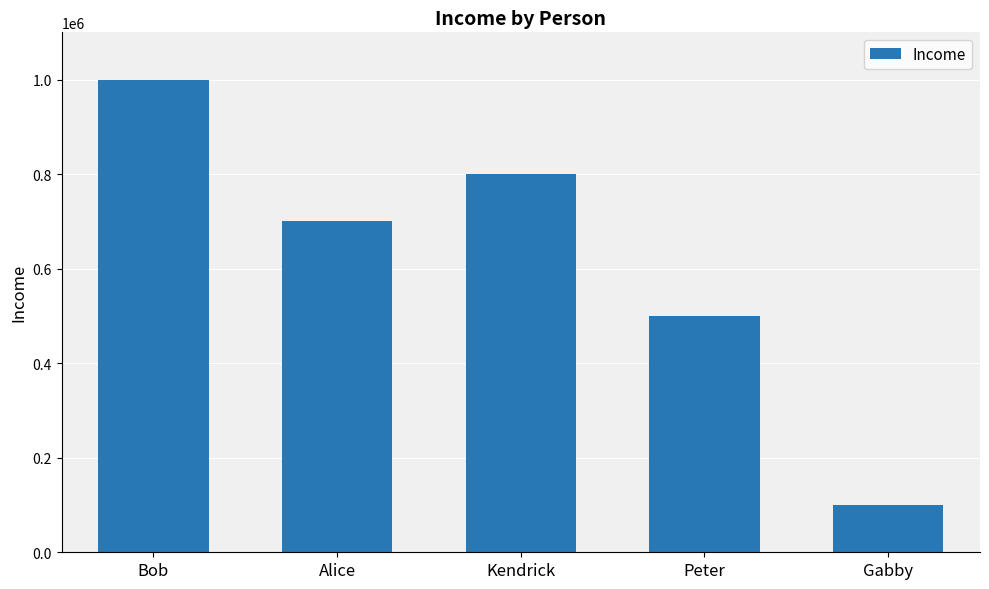

Rank the categories by value from highest to lowest.

Bob, Kendrick, Alice, Peter, Gabby